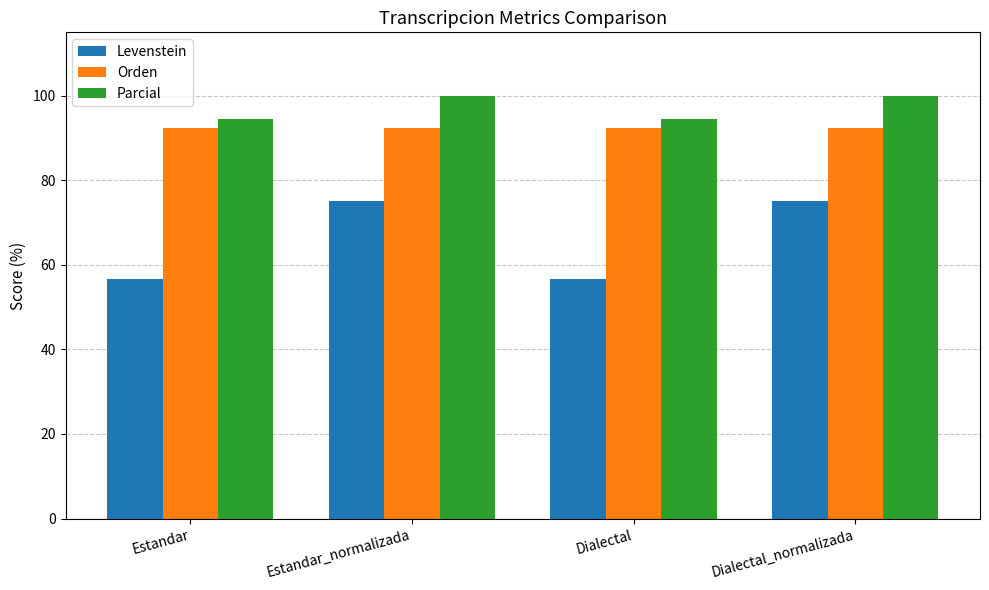

What are all the series names shown in the legend?

Levenstein, Orden, Parcial